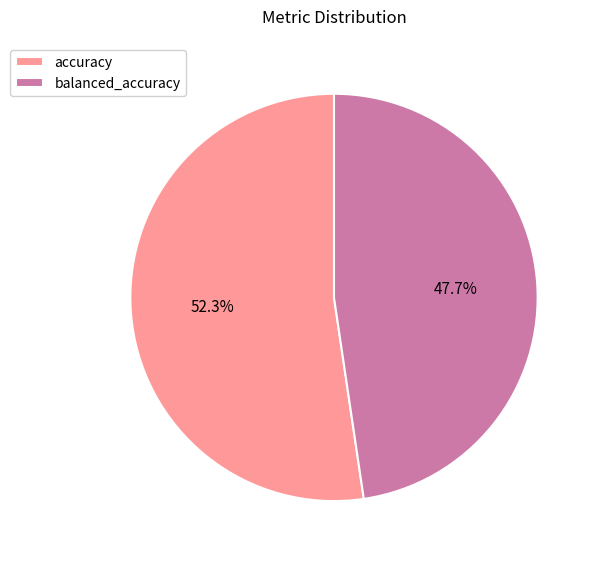

Does balanced_accuracy account for over 50% of the chart?

No